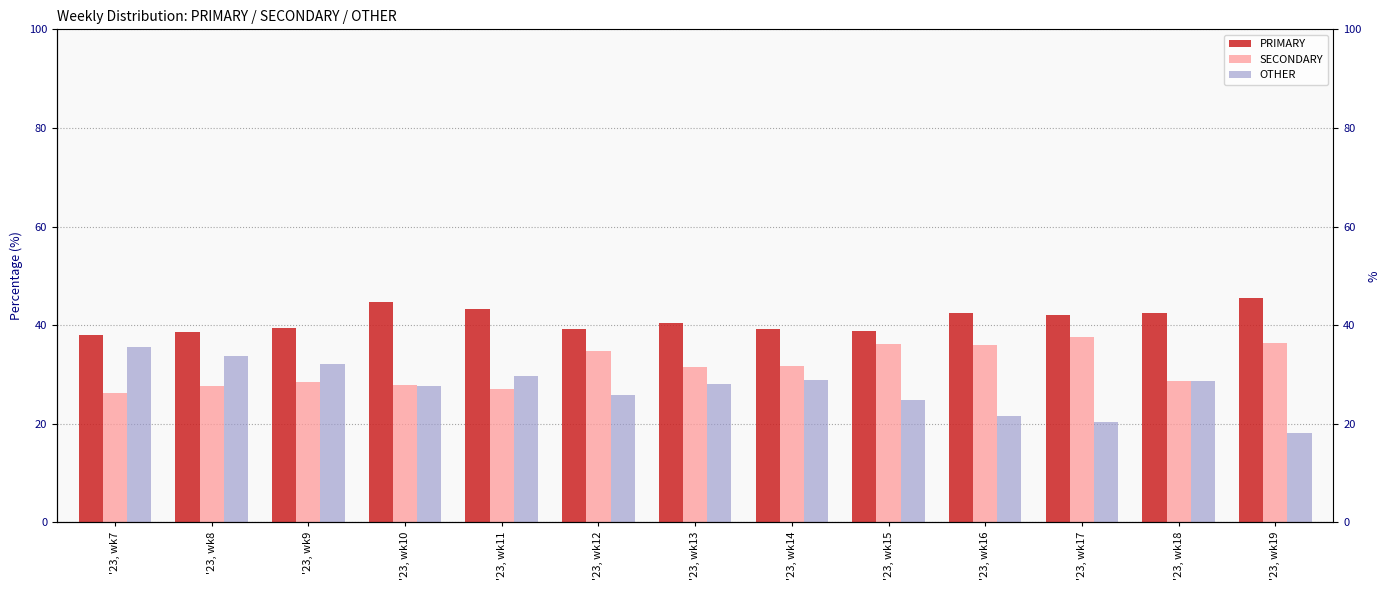

How many groups of bars are there?

13